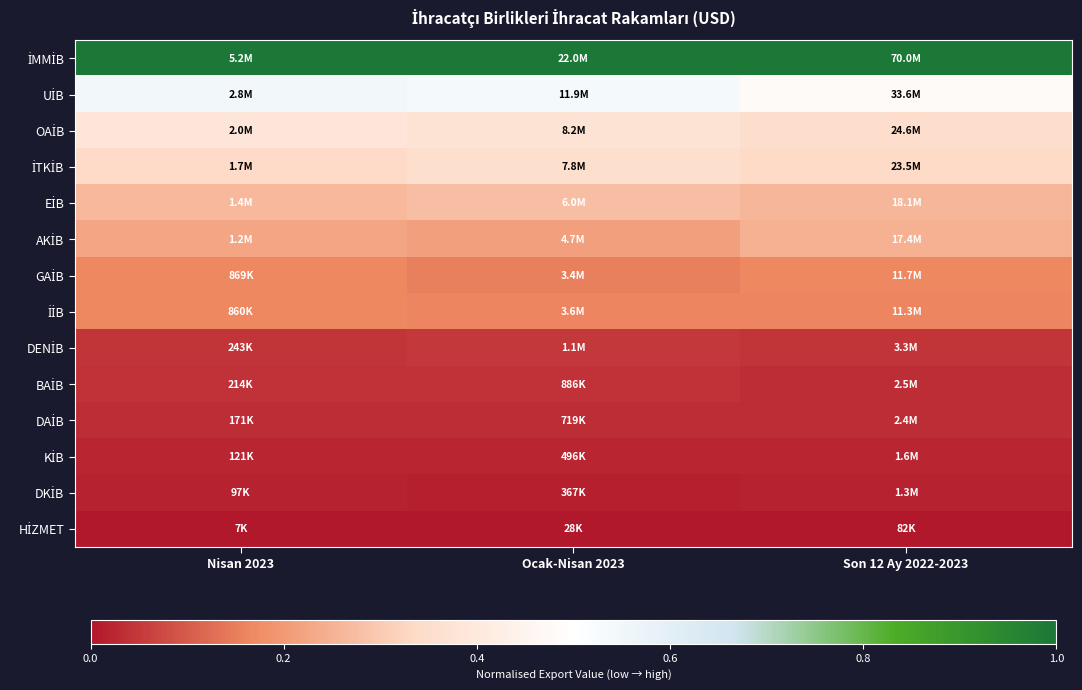

How many data points does each series have?

3